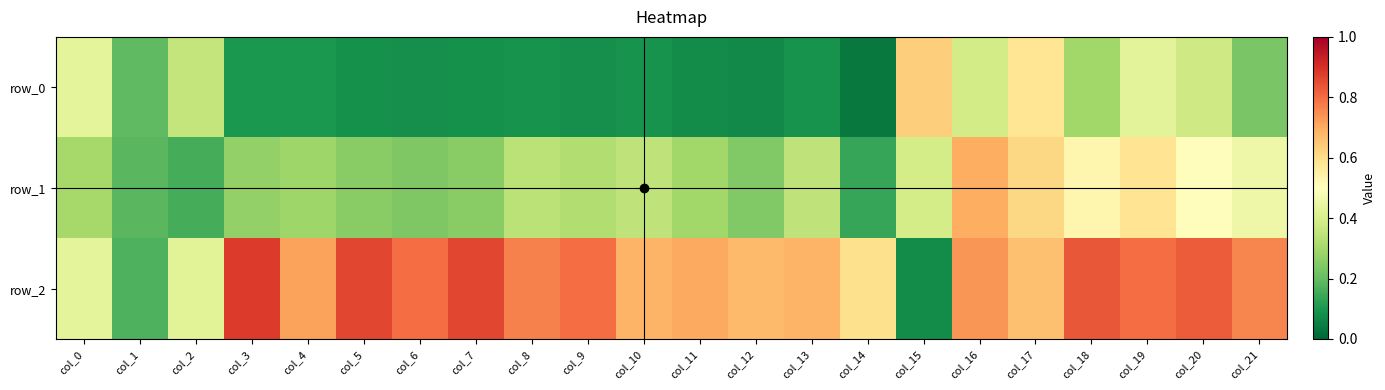

What is the difference between the second highest and second lowest values in the row_1 series?

0.5